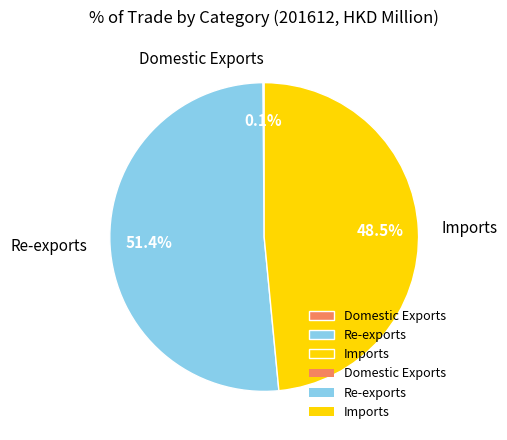

Does any single category account for the majority?

Yes